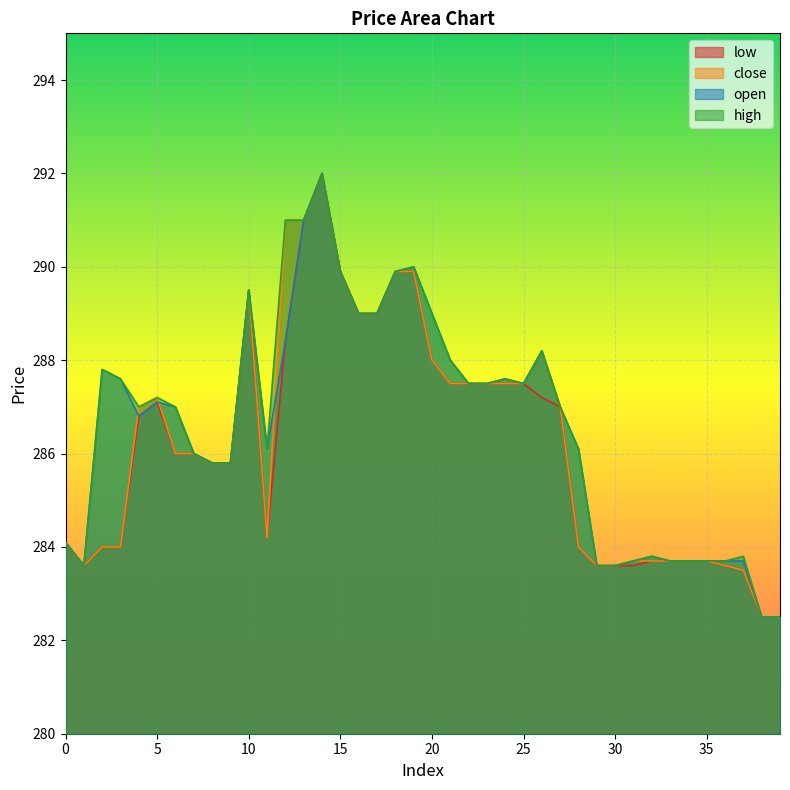

What is the total value across all series at 31?

1134.7